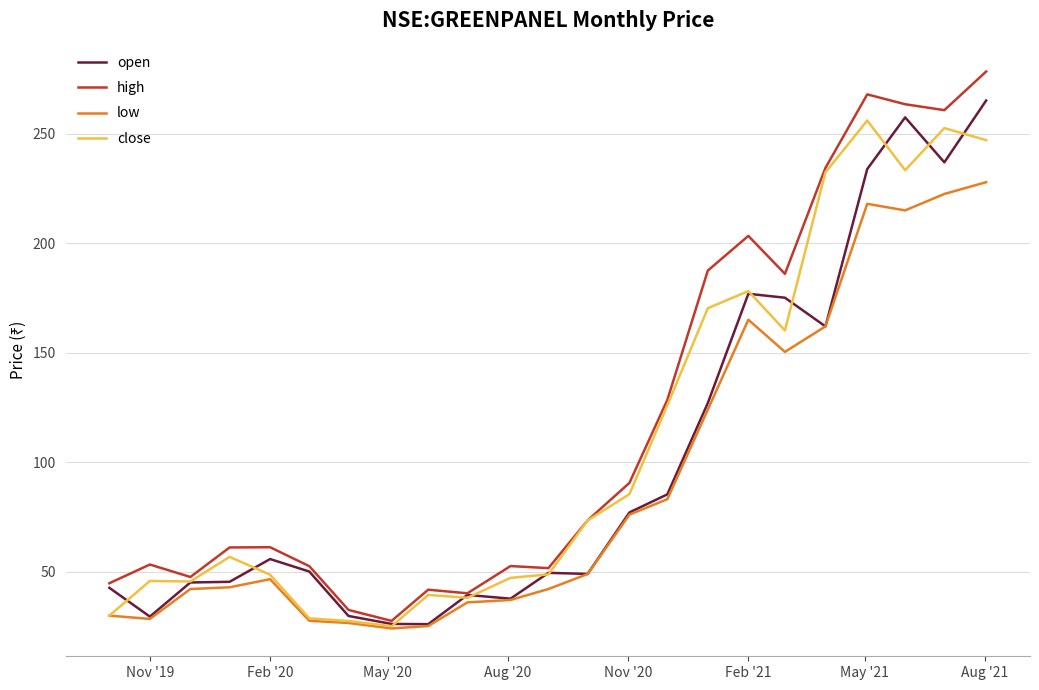

What is the highest value of the close series?

256.1